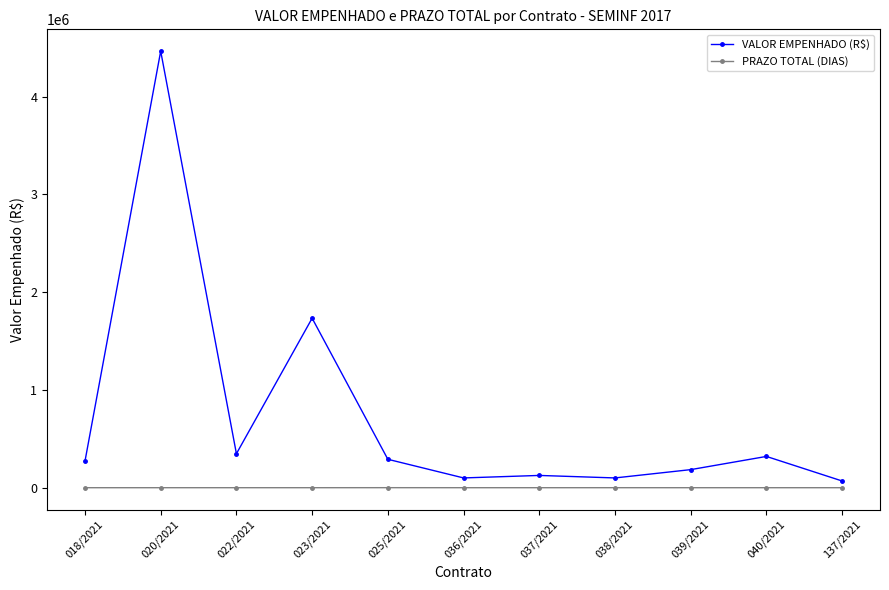

What is the maximum value for VALOR EMPENHADO (R$)?

4465537.2